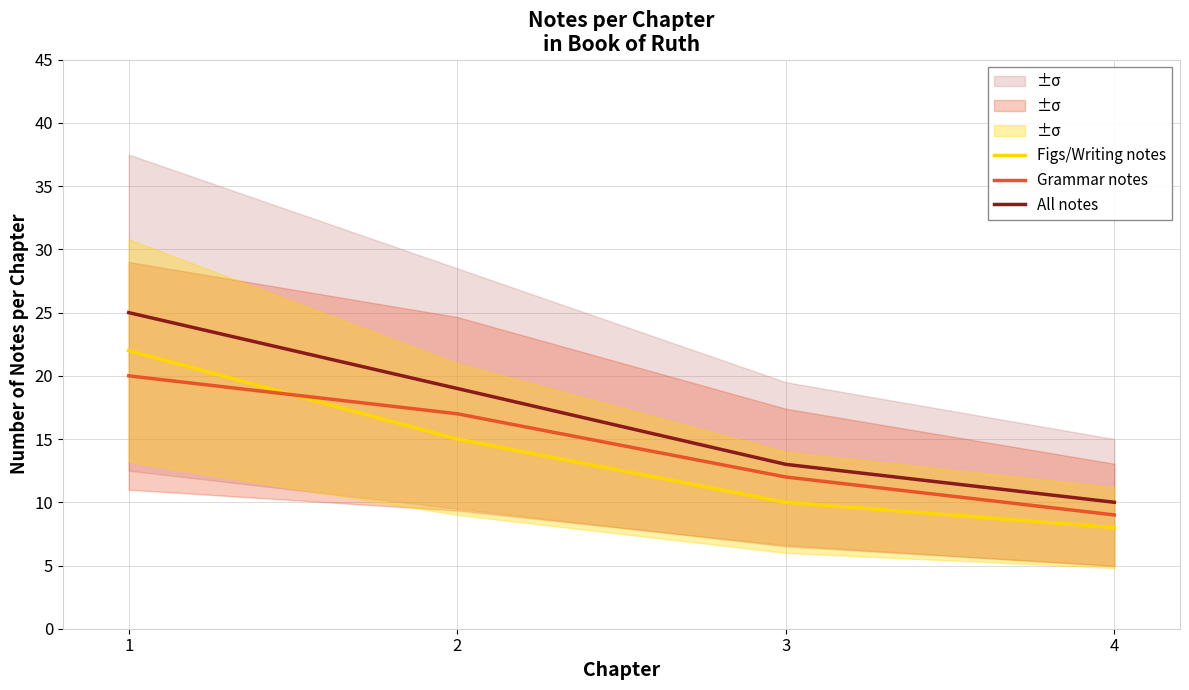

Between which two adjacent categories do Grammar notes and Figs/Writing notes first intersect?

1 and 2